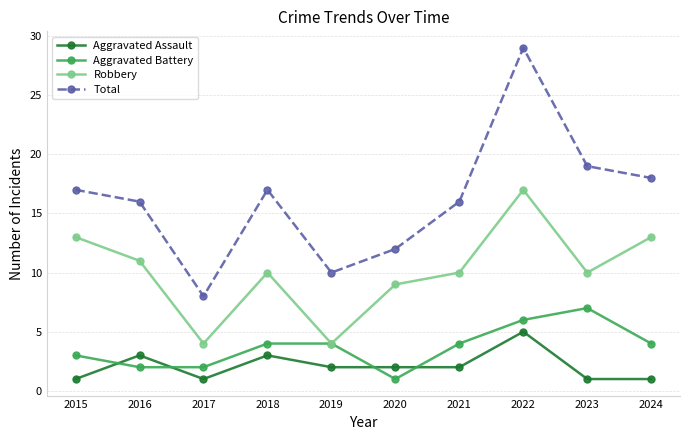

Reading right to left, extract all data points from this chart.

Aggravated Assault: 2024=1	2023=1	2022=5	2021=2	2020=2	2019=2	2018=3	2017=1	2016=3	2015=1
Aggravated Battery: 2024=4	2023=7	2022=6	2021=4	2020=1	2019=4	2018=4	2017=2	2016=2	2015=3
Robbery: 2024=13	2023=10	2022=17	2021=10	2020=9	2019=4	2018=10	2017=4	2016=11	2015=13
Total: 2024=18	2023=19	2022=29	2021=16	2020=12	2019=10	2018=17	2017=8	2016=16	2015=17